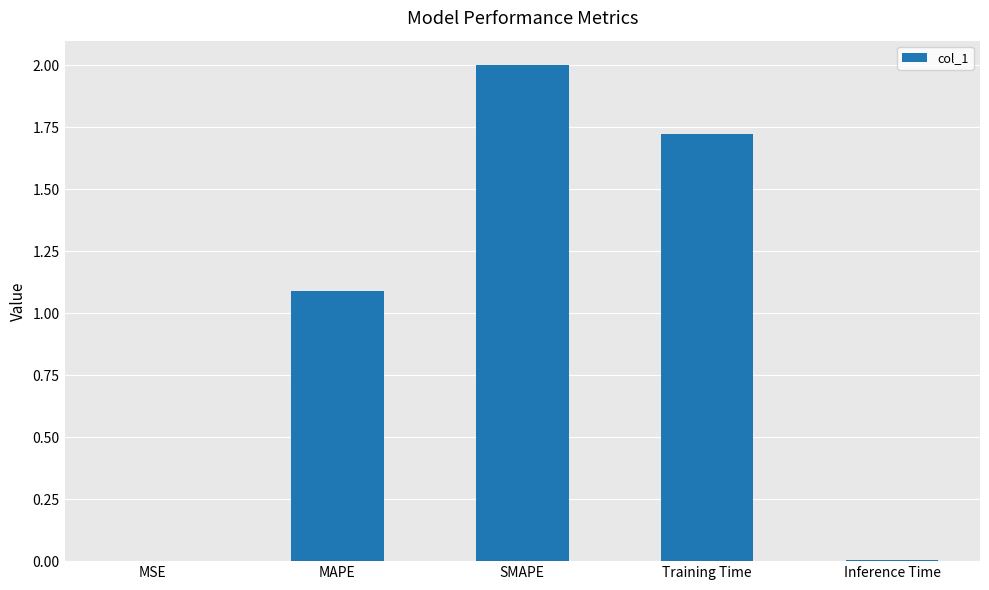

What is the greatest value displayed?

2.0